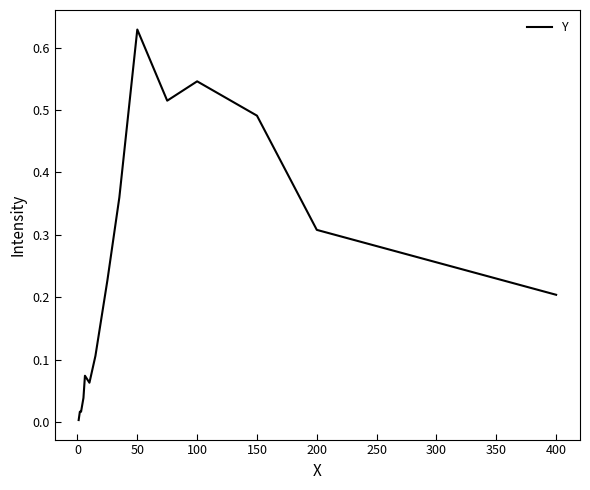

Does the chart display data point markers on the line(s)?

No